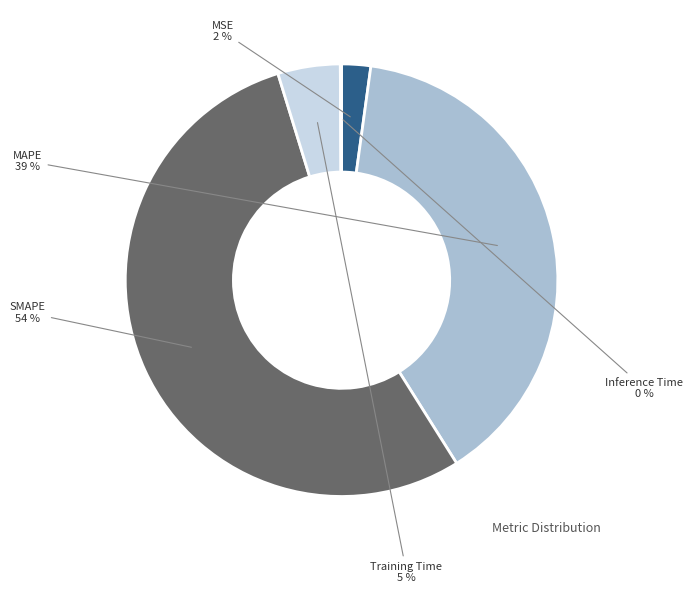

Which slice is the largest?

SMAPE